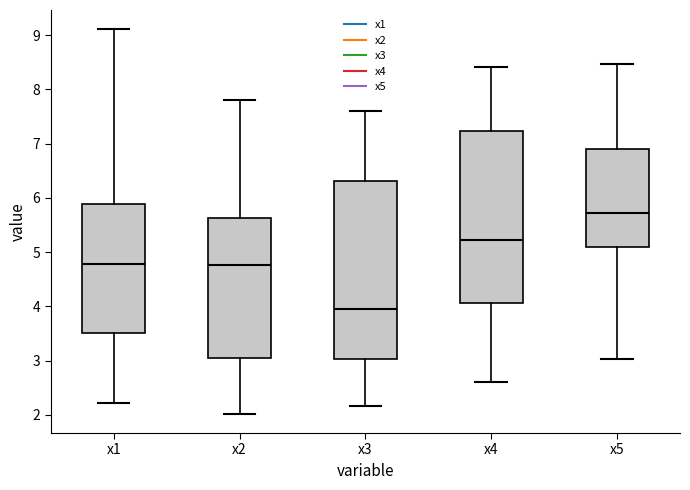

Reading left to right, read every box against the y-axis: the position of its median line, the range the box covers, and the ends of its whiskers. The values are not printed on the chart, so give them approximately, as read against the axis.

x1: median 4.8, box 3.5 to 5.9, whiskers 2.2 to 9.1
x2: median 4.8, box 3.1 to 5.6, whiskers 2.0 to 7.8
x3: median 4.0, box 3.0 to 6.3, whiskers 2.2 to 7.6
x4: median 5.2, box 4.1 to 7.2, whiskers 2.6 to 8.4
x5: median 5.7, box 5.1 to 6.9, whiskers 3.0 to 8.5